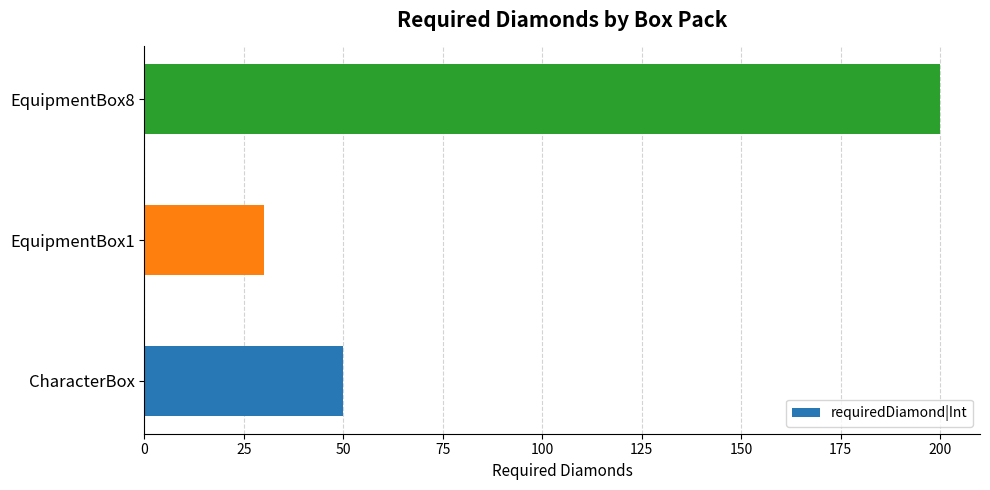

How many bars are there in total?

3